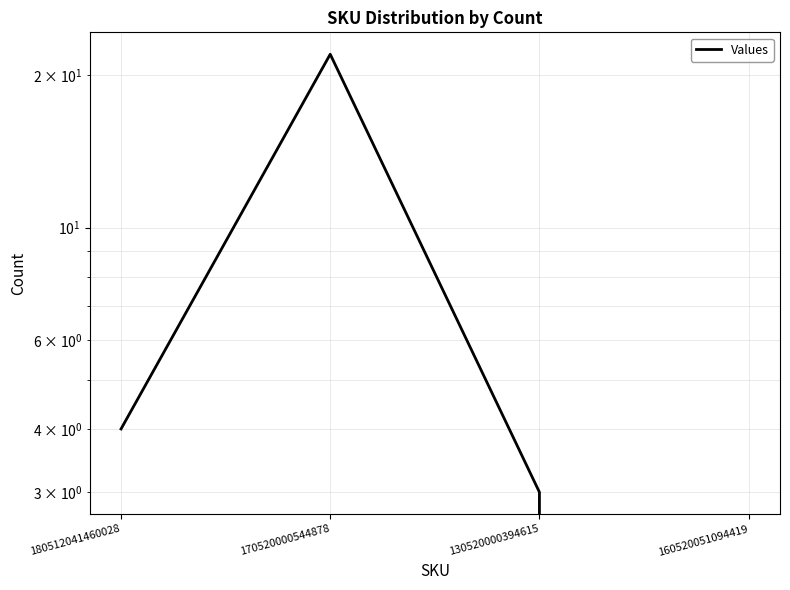

How many lines are shown in the chart?

1